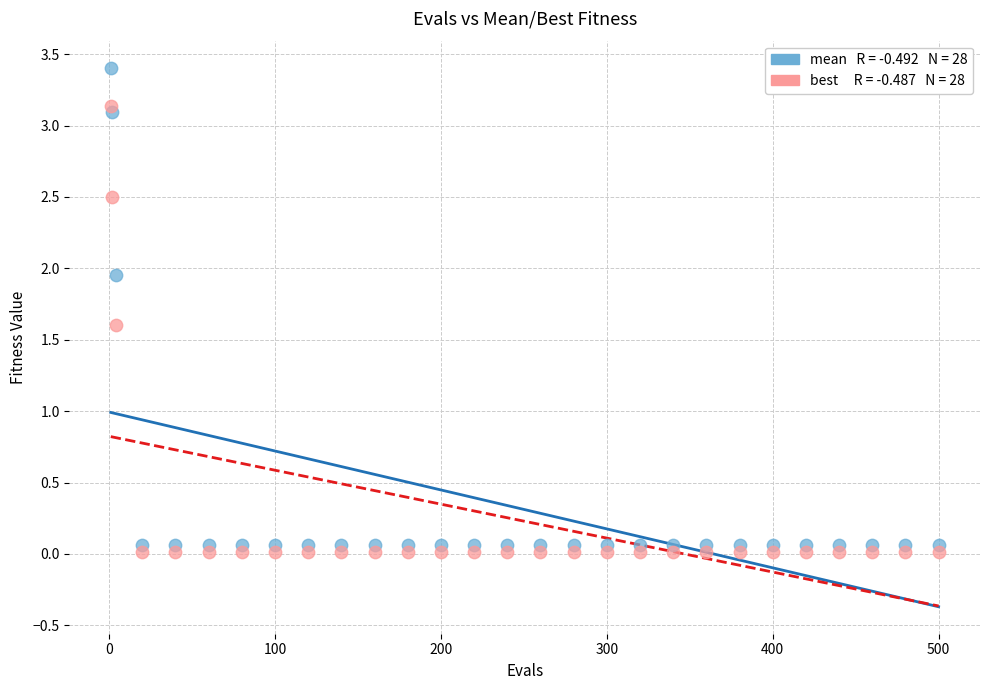

Across all data points, what is the range of X values (max minus min)?

499.0